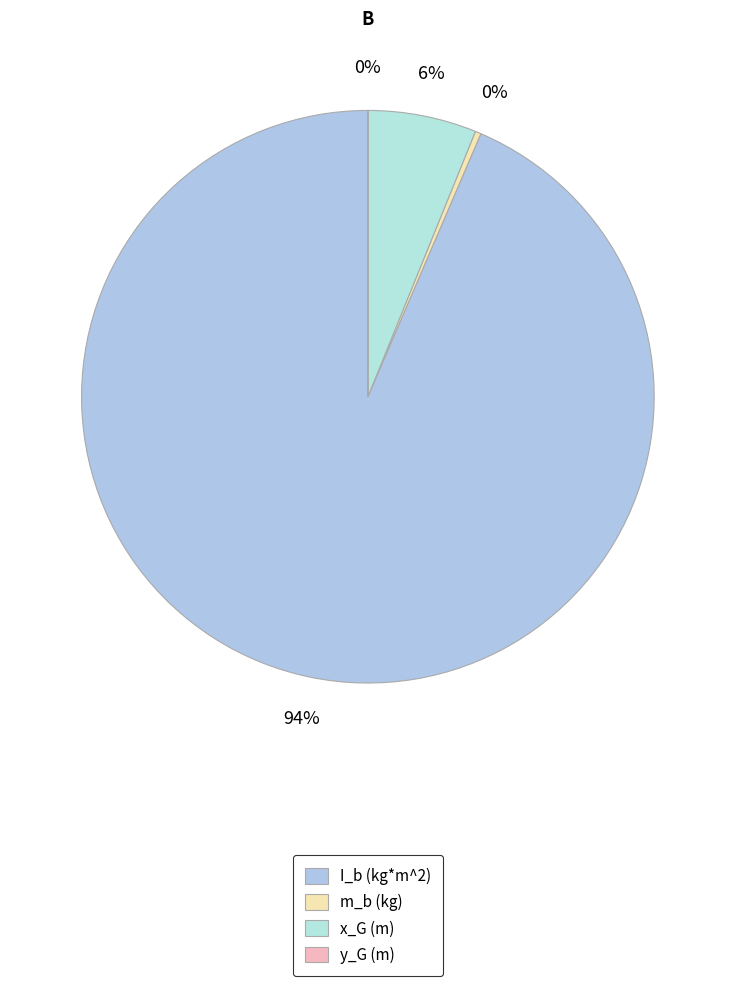

Which slice is the largest?

I_b (kg*m^2)